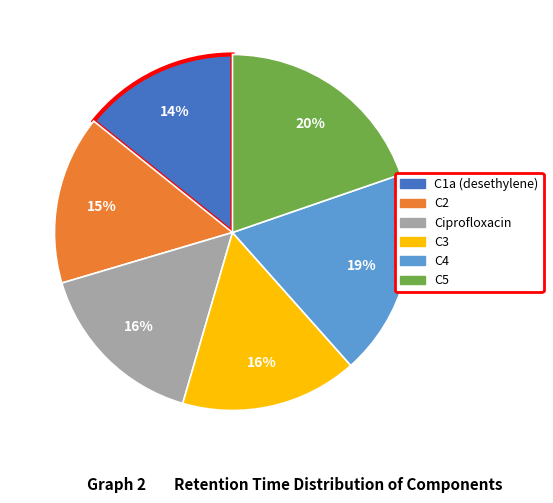

Is the sum of C1a (desethylene) and C3 greater than half?

No